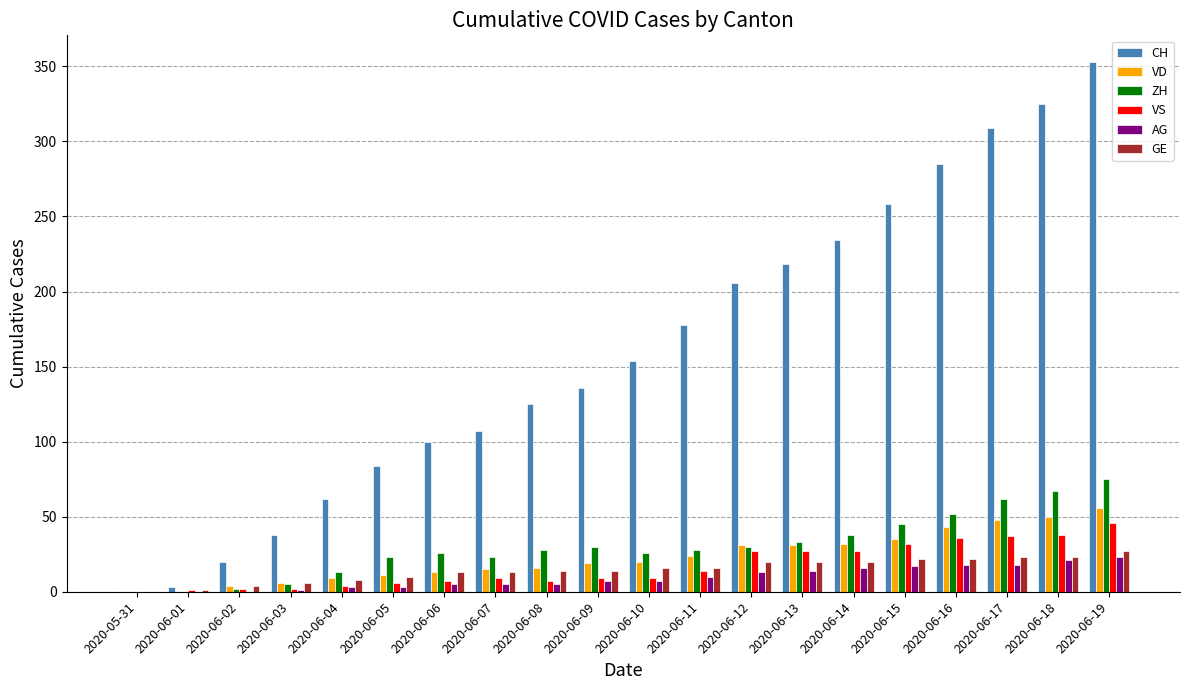

Count the number of data series in this chart.

6